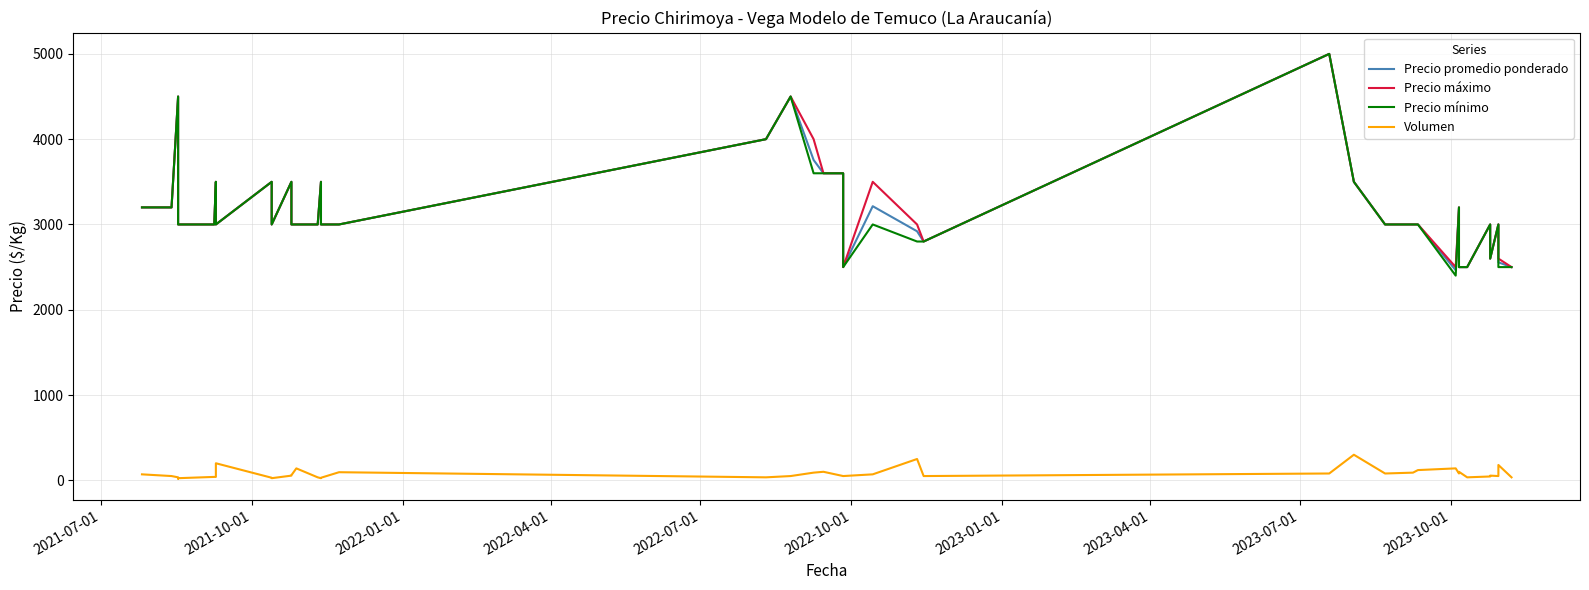

True or false: Precio máximo and Precio mínimo intersect in this chart.

False